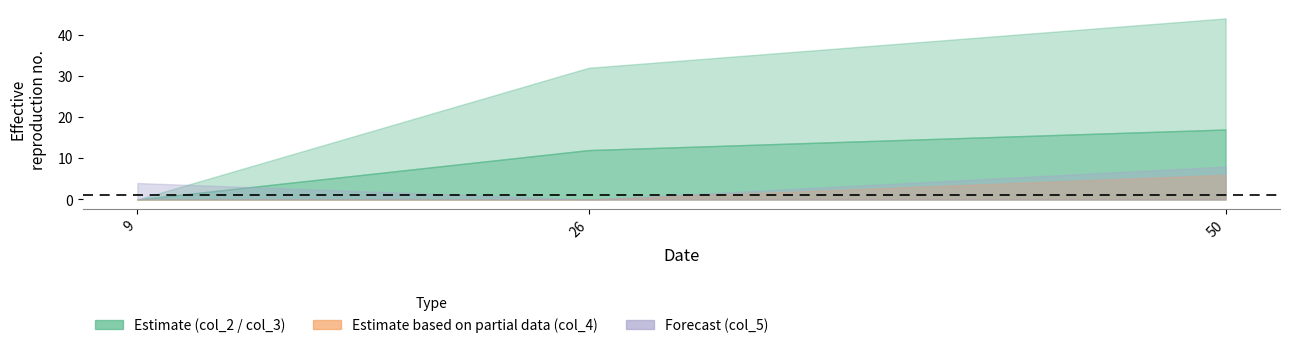

Count the col_3 values in the range 0 to 17.

3